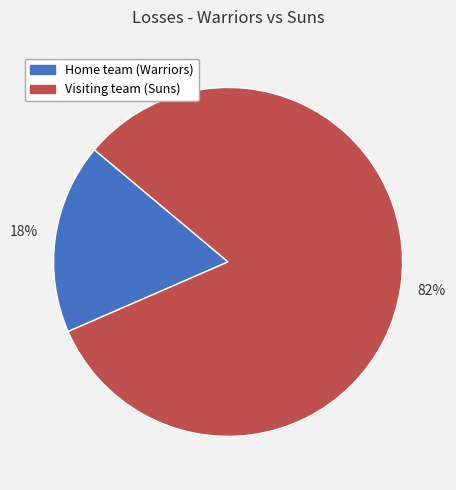

Is the sum of Home team (Warriors) and Visiting team (Suns) greater than half?

Yes